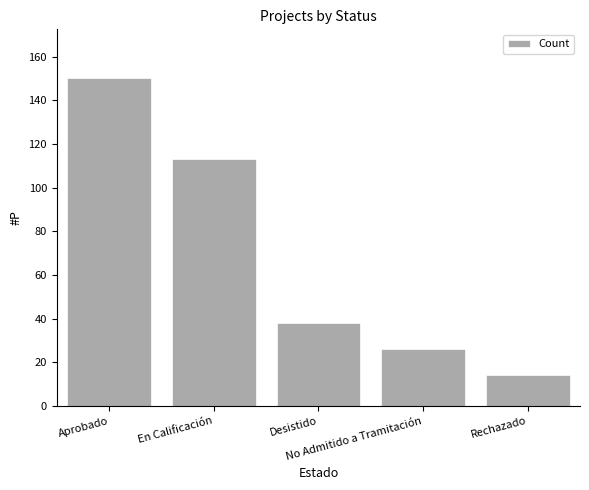

Which label corresponds to the largest value in the chart?

Aprobado